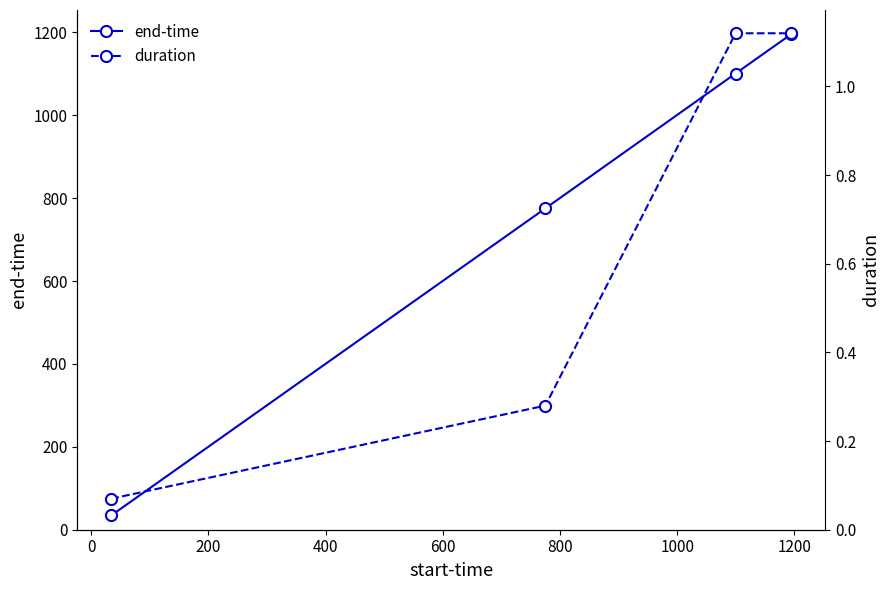

At how many categories does at least one series exceed 334?

3